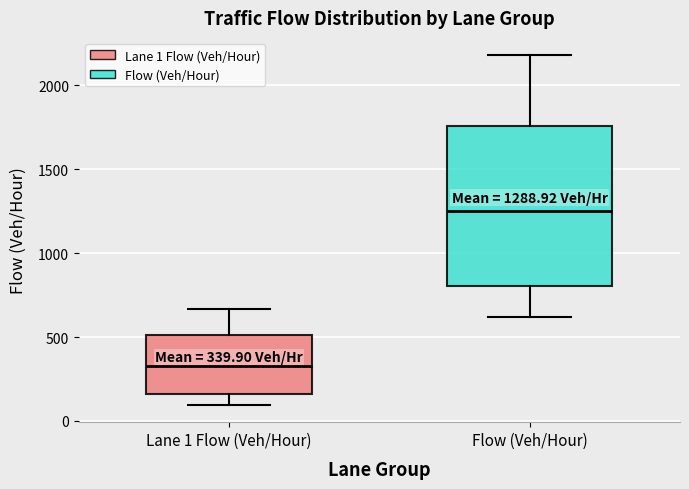

Which box is the tallest, from its lower edge to its upper edge?

Flow (Veh/Hour)